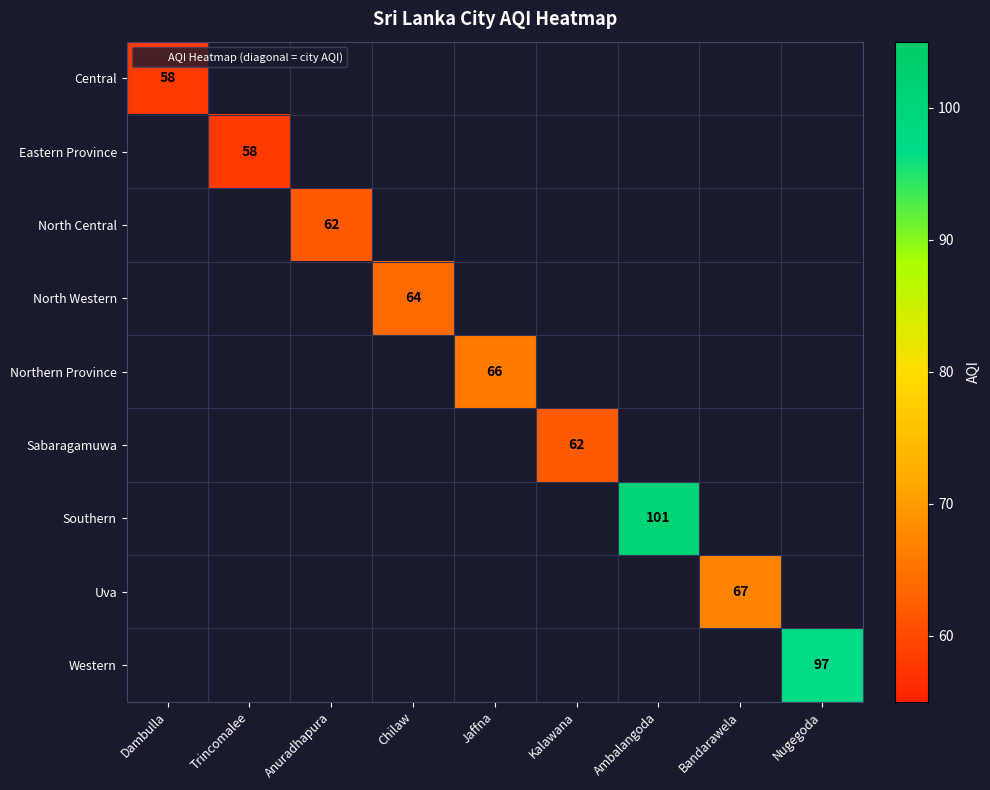

Rank the series at Dambulla from lowest to highest value.

Central, Eastern Province, North Central, North Western, Northern Province, Sabaragamuwa, Southern, Uva, Western